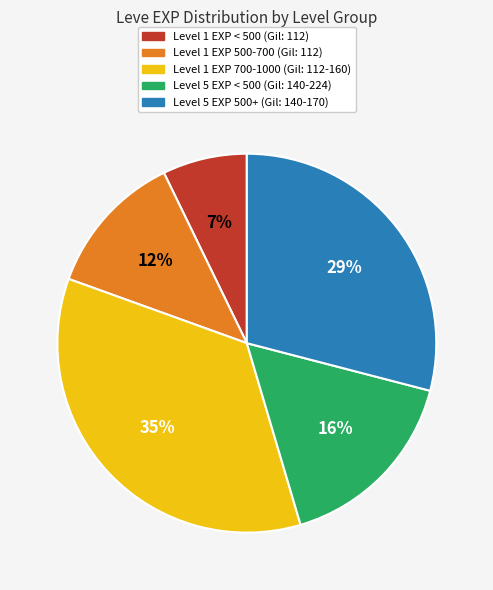

What is the ratio of the value at Level 1 EXP 500-700 (Gil: 112) to the value at Level 5 EXP 500+ (Gil: 140-170)?

0.4